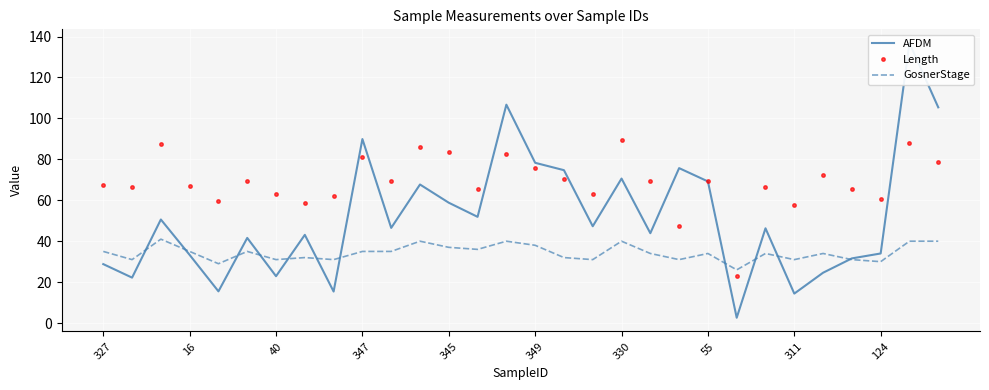

How many categories are shown in the chart?

30